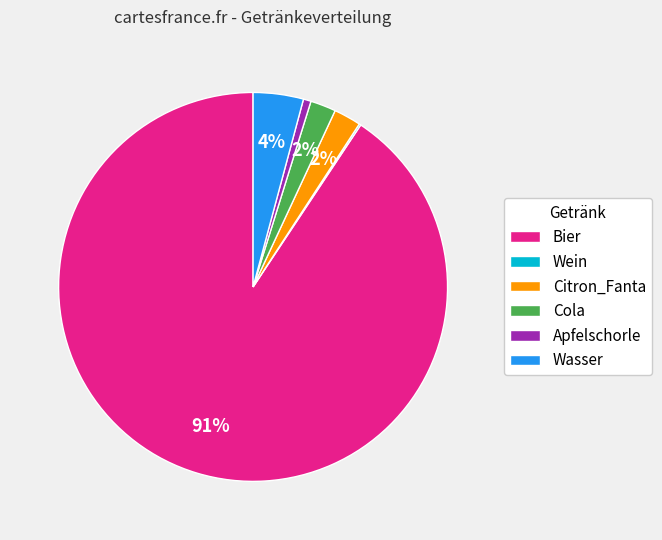

Which category has the biggest portion of the pie?

Bier